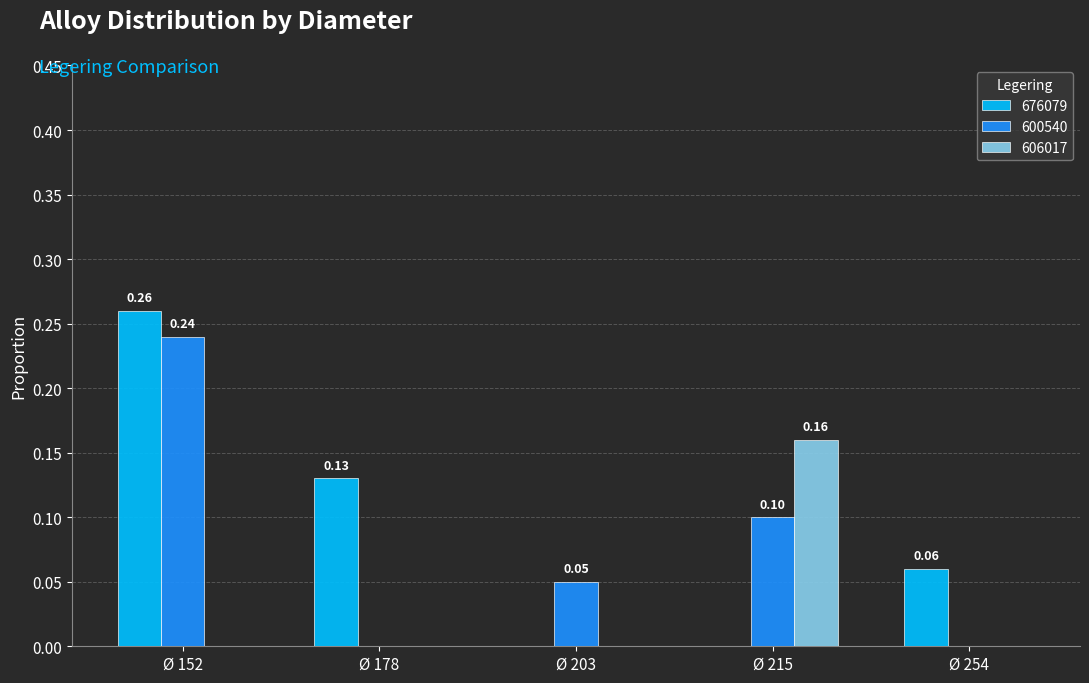

Are the bars horizontal?

No